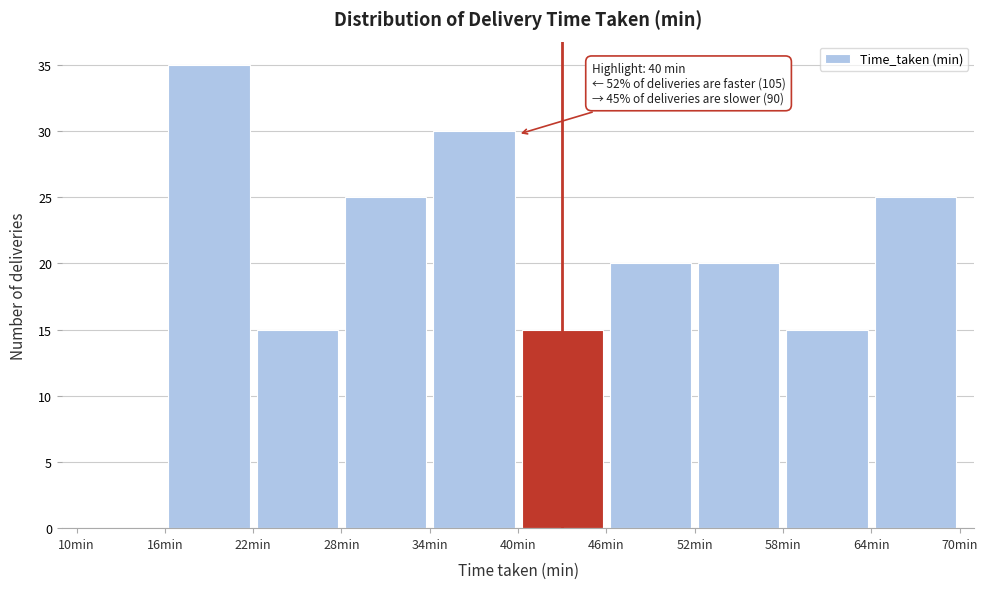

Which range on the x-axis has the tallest bar?

16 to 22